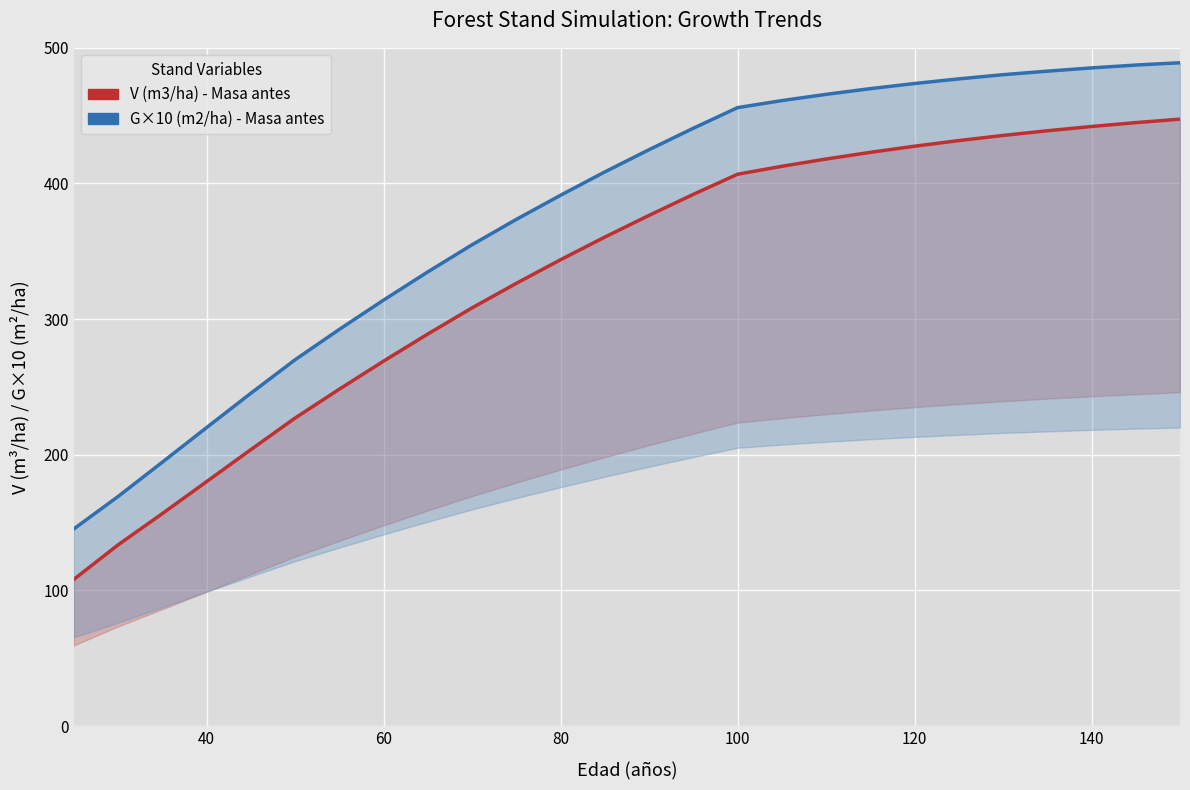

Reading right to left, list all the values displayed in this chart.

V (m3/ha) - Masa antes: 447.4	444.9	442.0	438.9	435.4	431.6	427.5	422.9	418.0	412.6	406.8	391.9	376.5	360.5	343.8	326.4	308.3	289.0	269.0	248.3	227.0	203.7	180.2	156.6	133.5	108.1
G (m2/ha) - Masa antes: 489.0	487.3	485.2	482.8	480.2	477.1	473.7	469.9	465.7	461.1	455.9	440.7	424.9	408.5	391.3	373.5	354.8	334.8	314.0	292.4	270.0	245.3	220.0	194.5	169.2	145.3